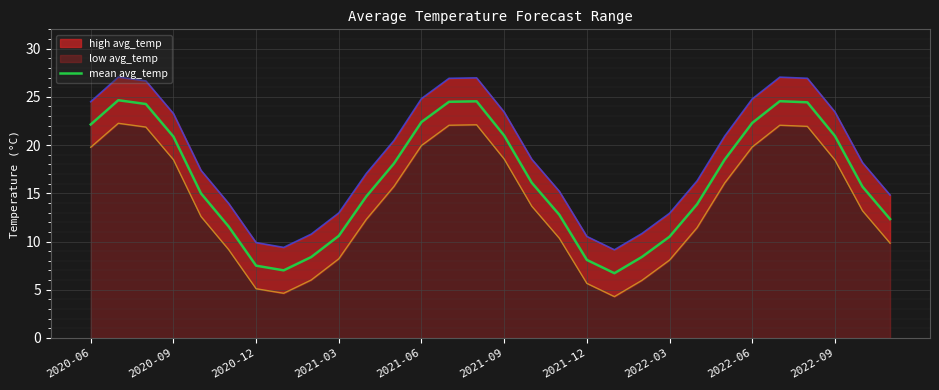

What is the sum of all values?

492.3